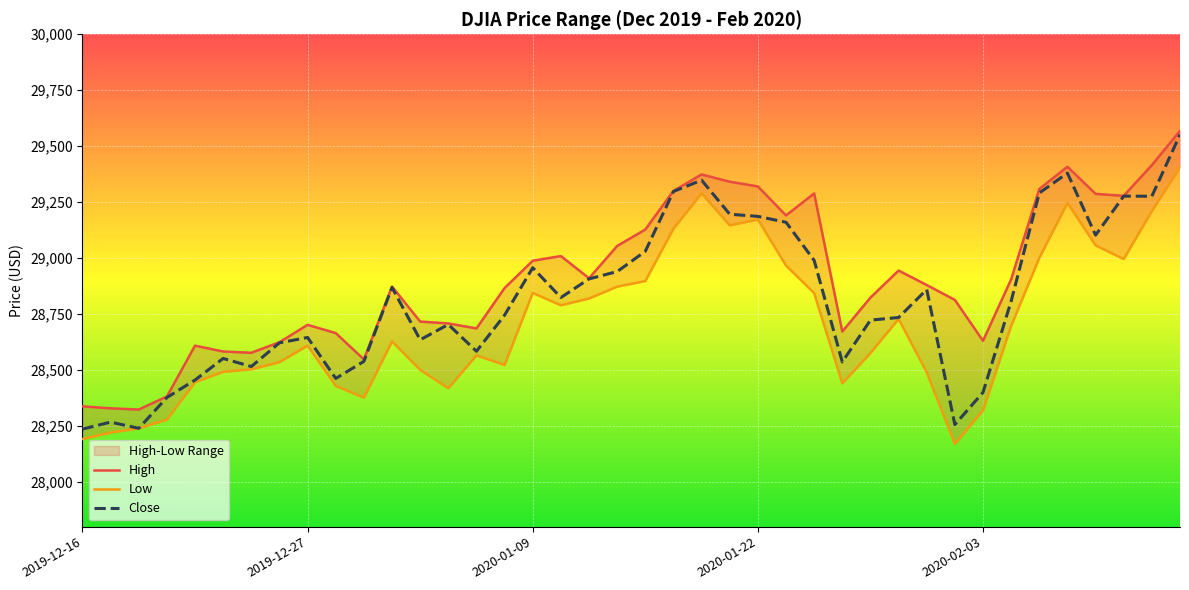

Which series has the widest spread of values?

Close